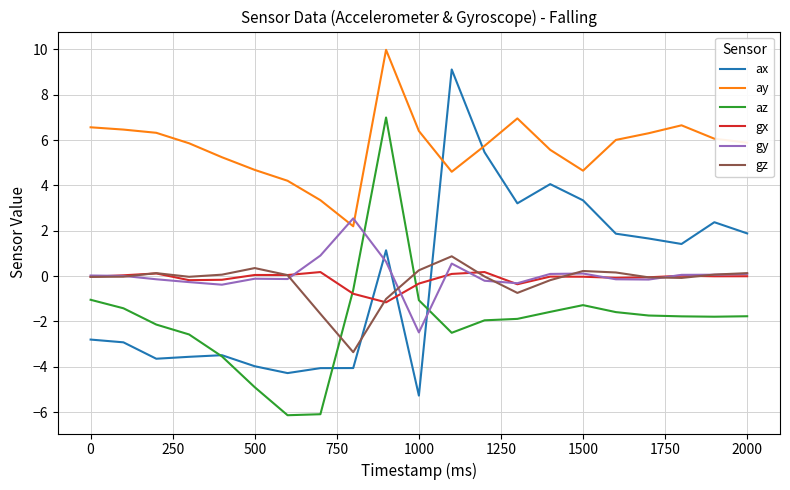

What is the greatest value displayed?

10.0